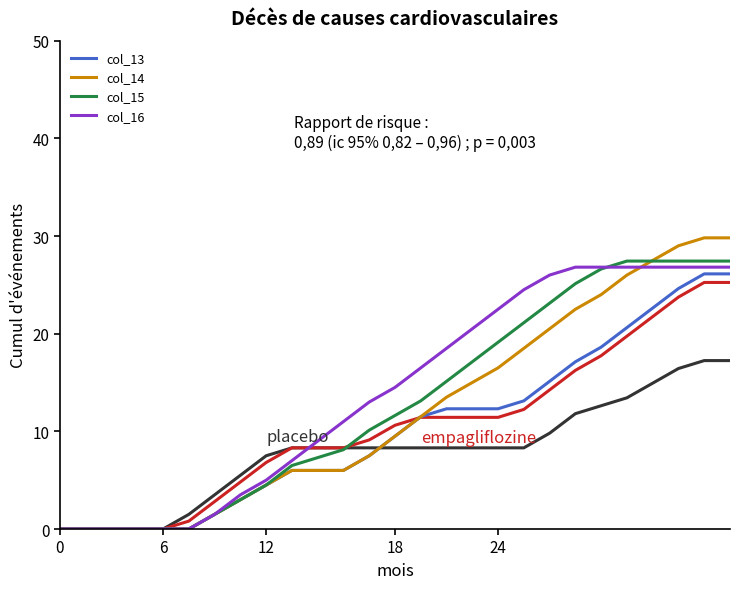

Does the chart display data point markers on the line(s)?

No